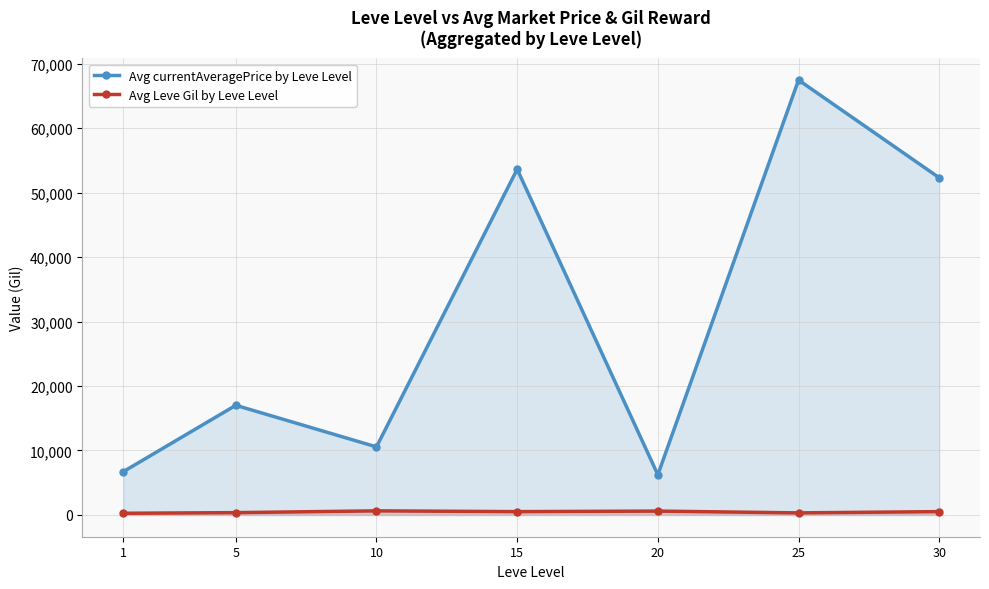

Reading left to right, extract all data points from this chart.

Avg currentAveragePrice by Leve Level: 6714	17008	10558	53618	6235	67449	52299
Avg Leve Gil by Leve Level: 264	363	638	518	601	325	521